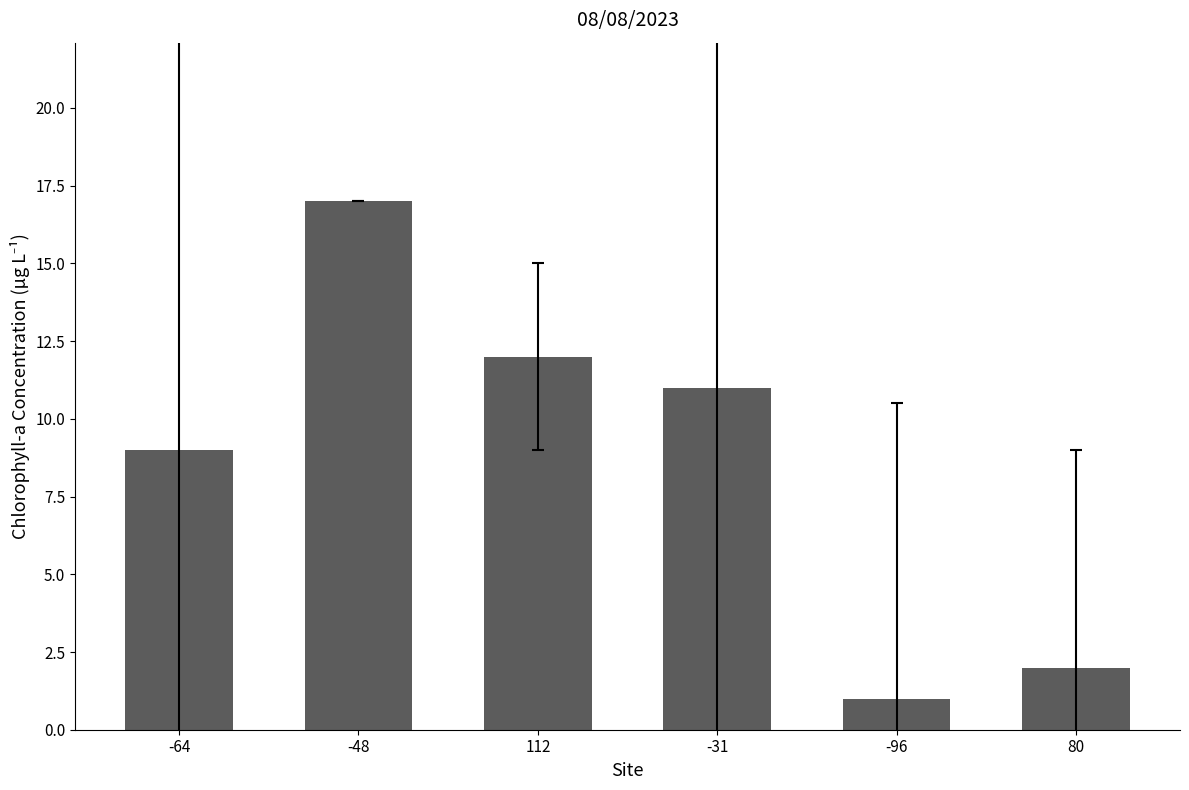

Reading left to right, list all the values displayed in this chart.

-64=9	-48=17	112=12	-31=11	-96=1	80=2